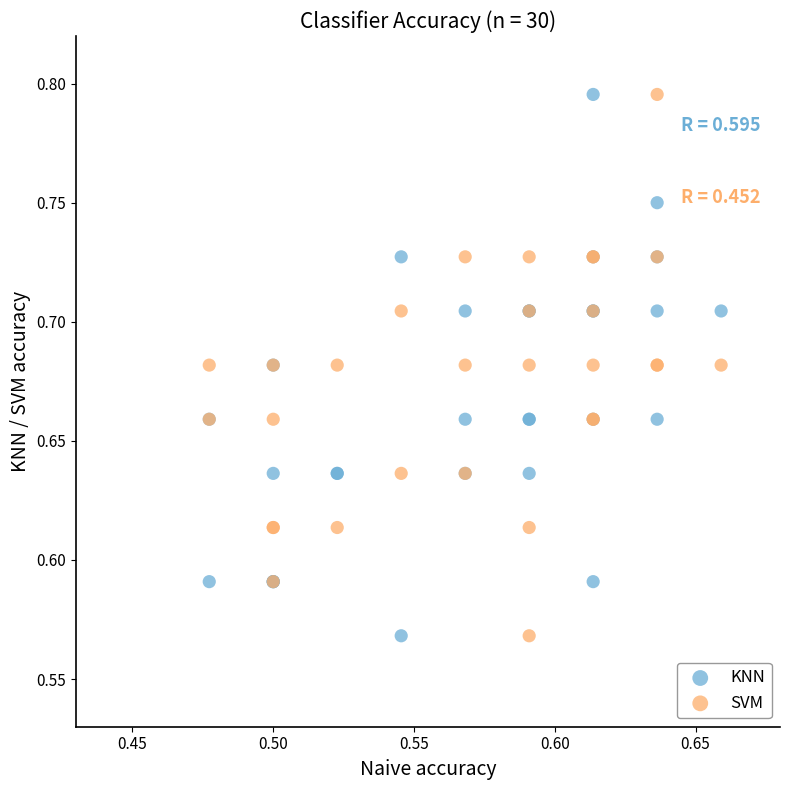

What are all the series names shown in the legend?

KNN, SVM